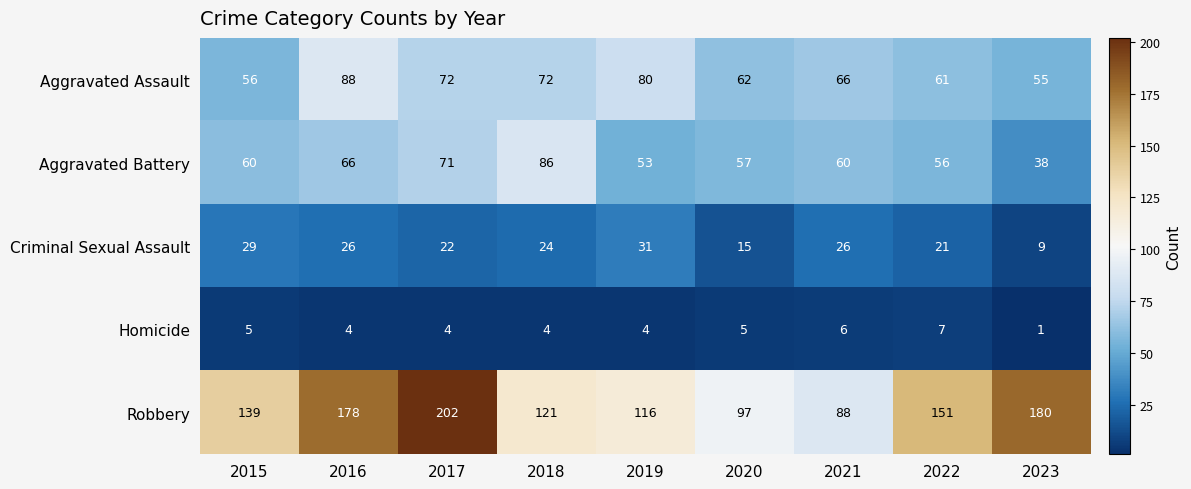

Count the number of data series in this chart.

5